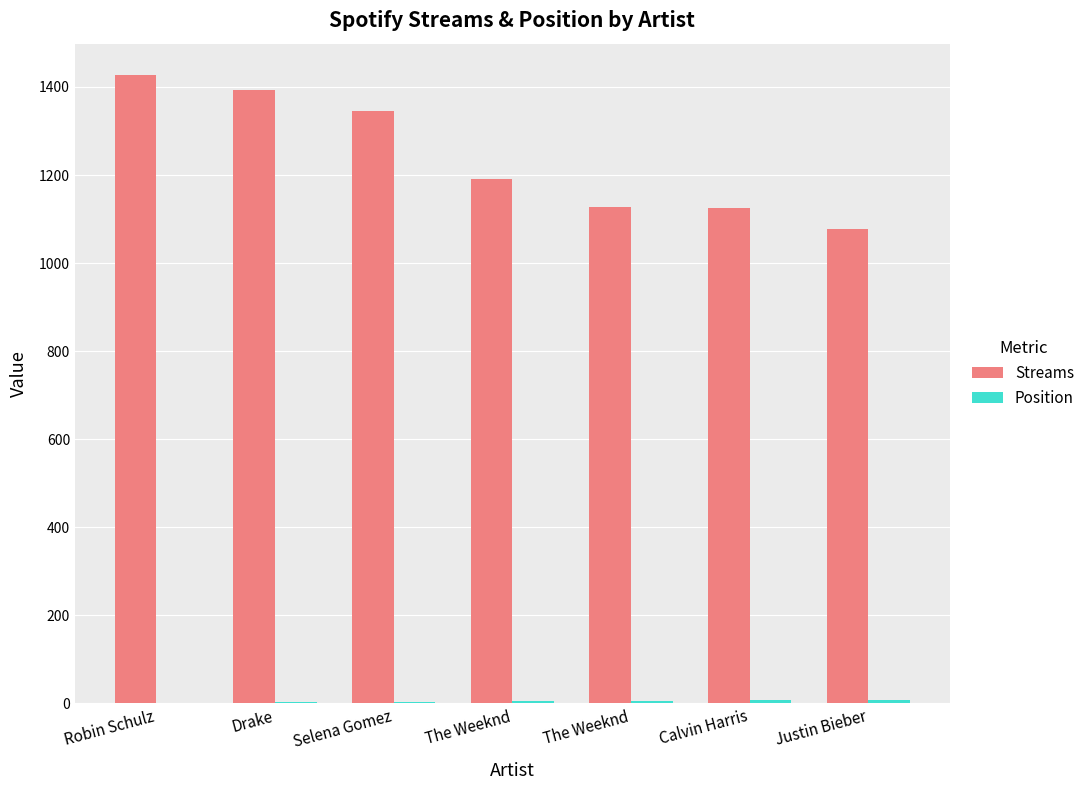

How many distinct data groups are displayed?

2